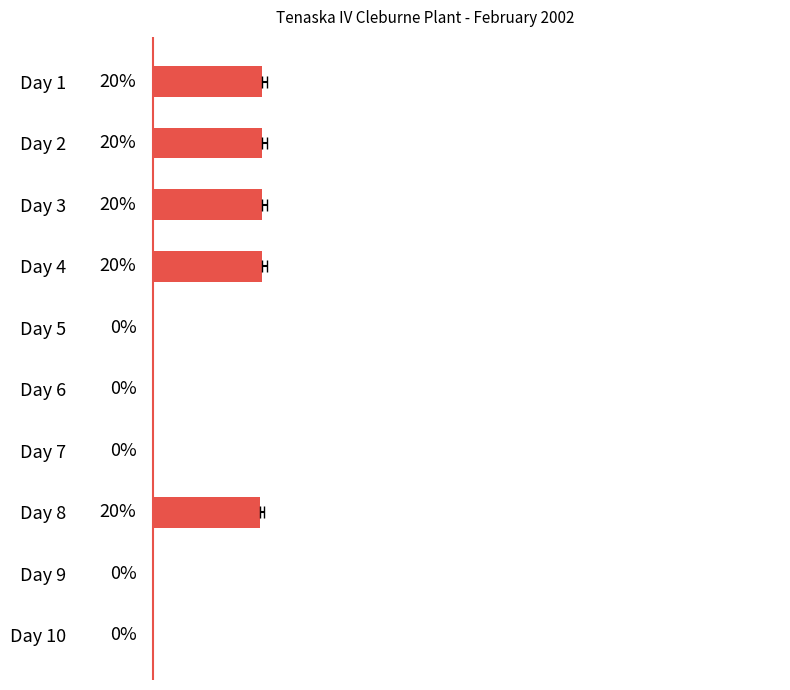

Are the bars horizontal?

Yes